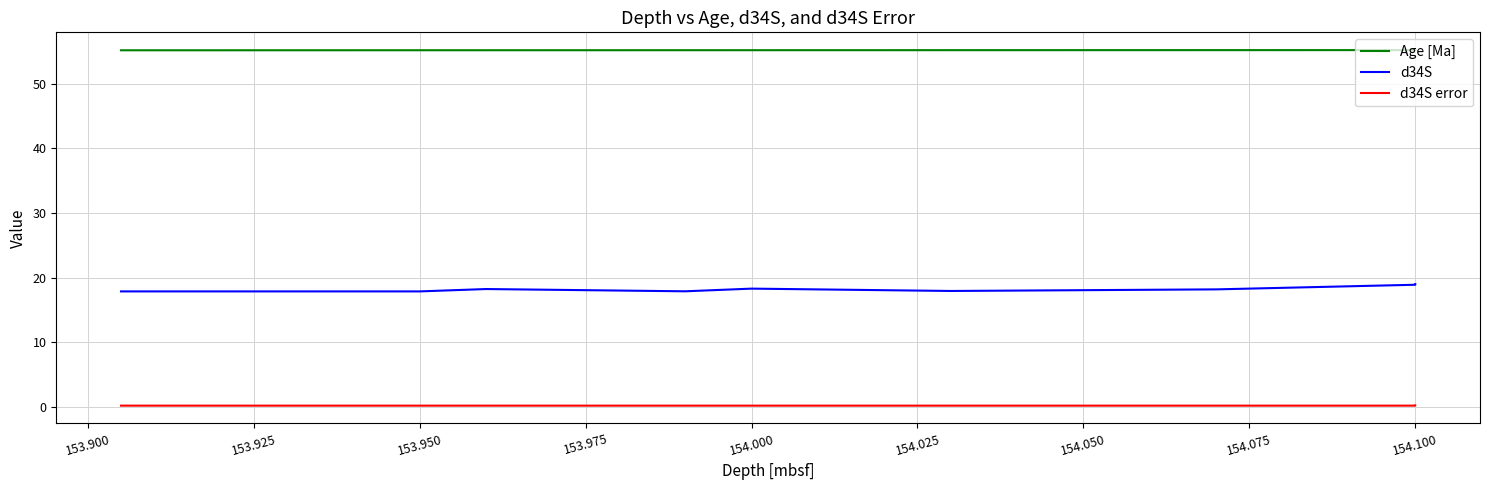

What are all the series names shown in the legend?

Age [Ma], d34S, d34S error